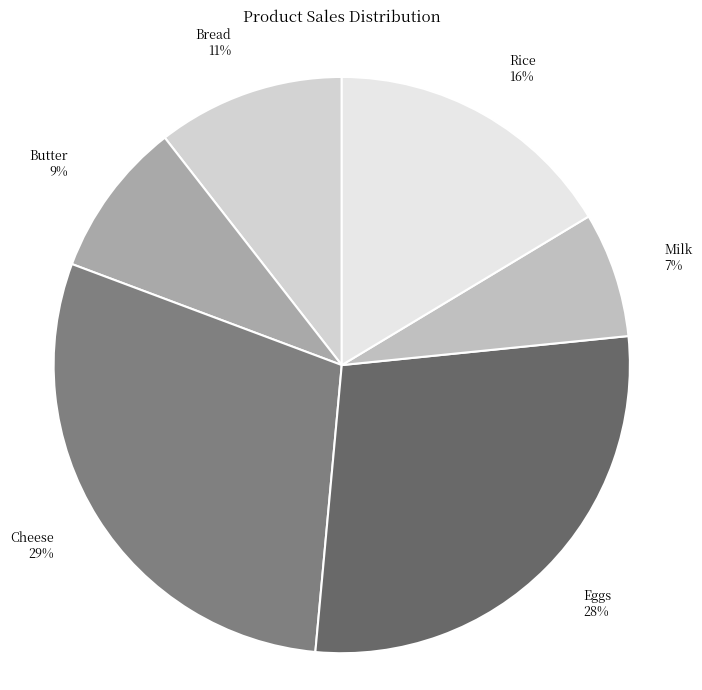

To the nearest percent, what is the combined percentage of Butter and Milk?

16%